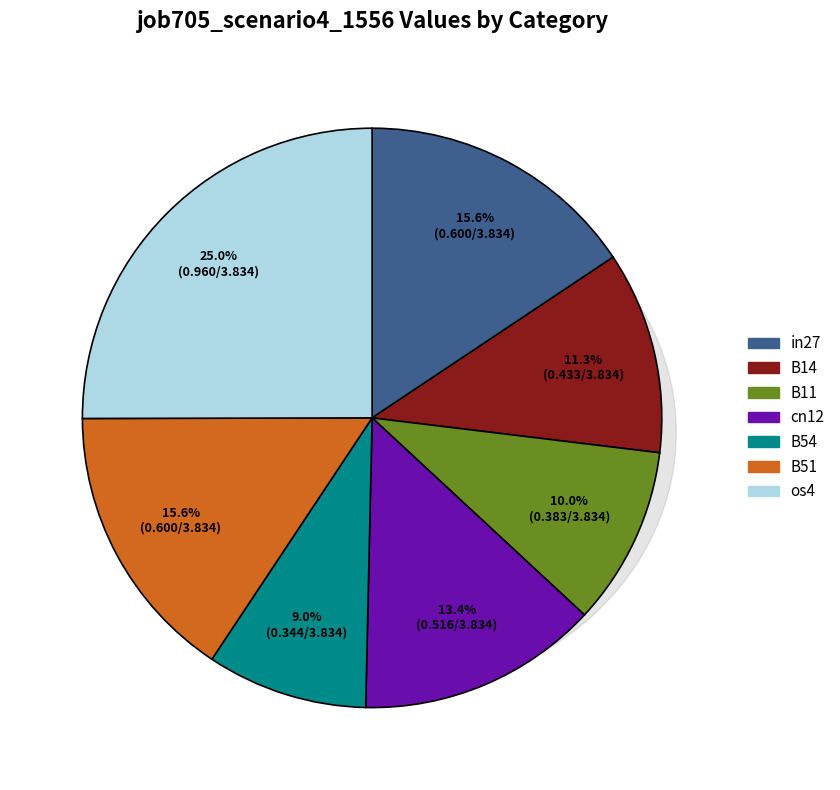

Which slice is the largest?

os4